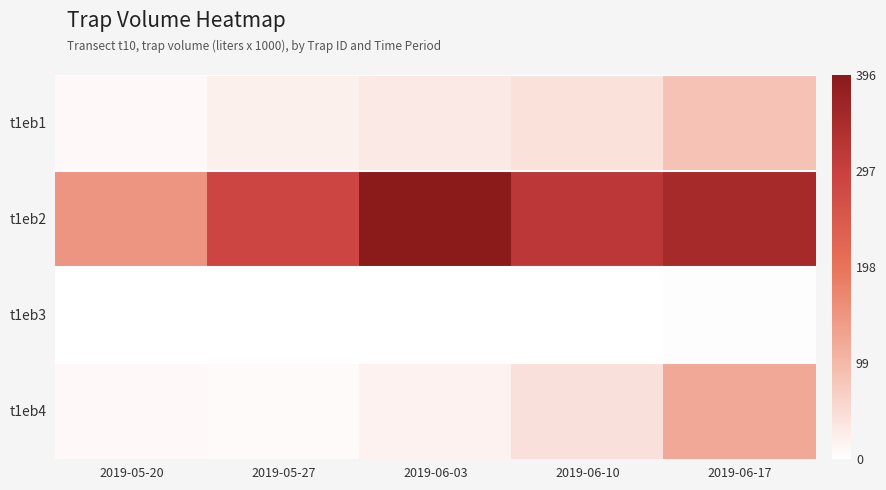

What is the difference between the highest and lowest values at 2019-05-20?

148.6